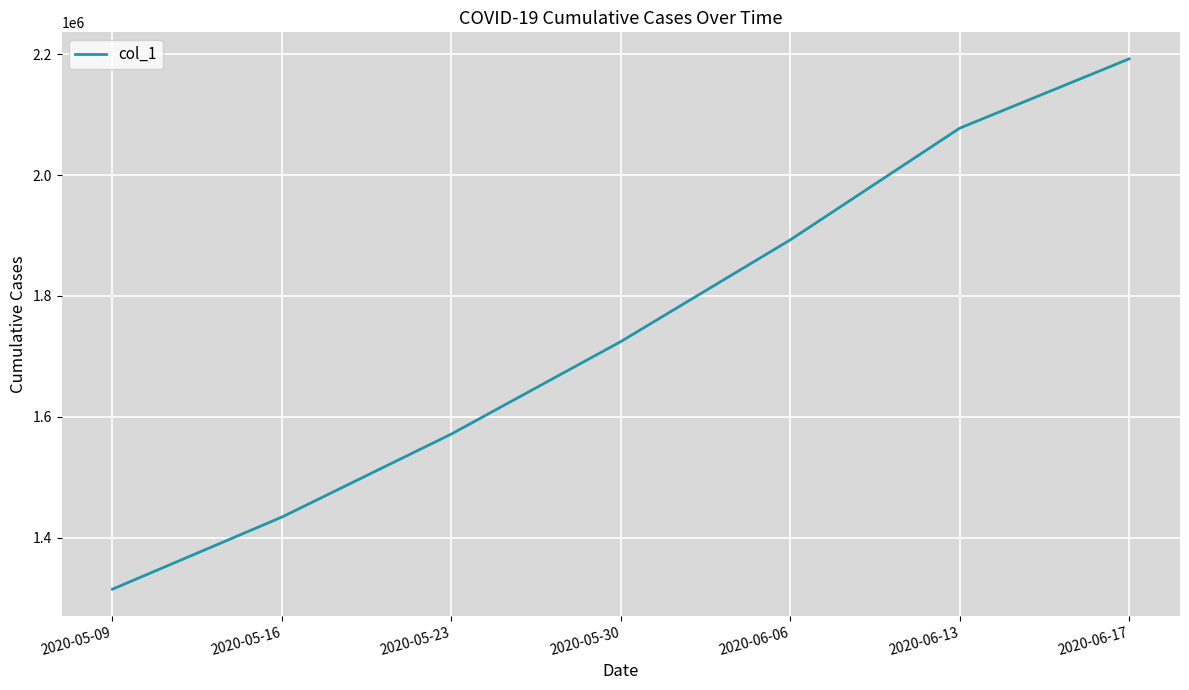

What is the average value?

1744048.9